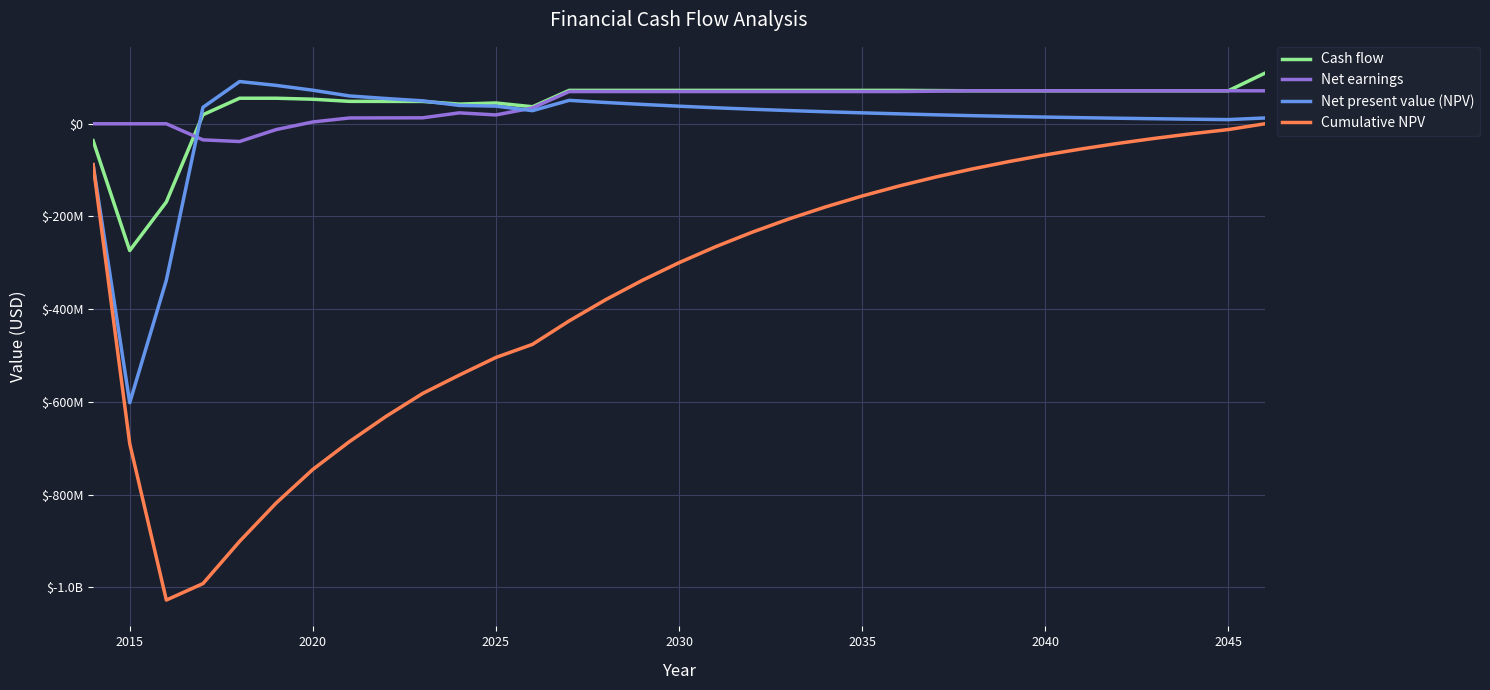

What is the average value of the Net present value (NPV) series?

-68.7